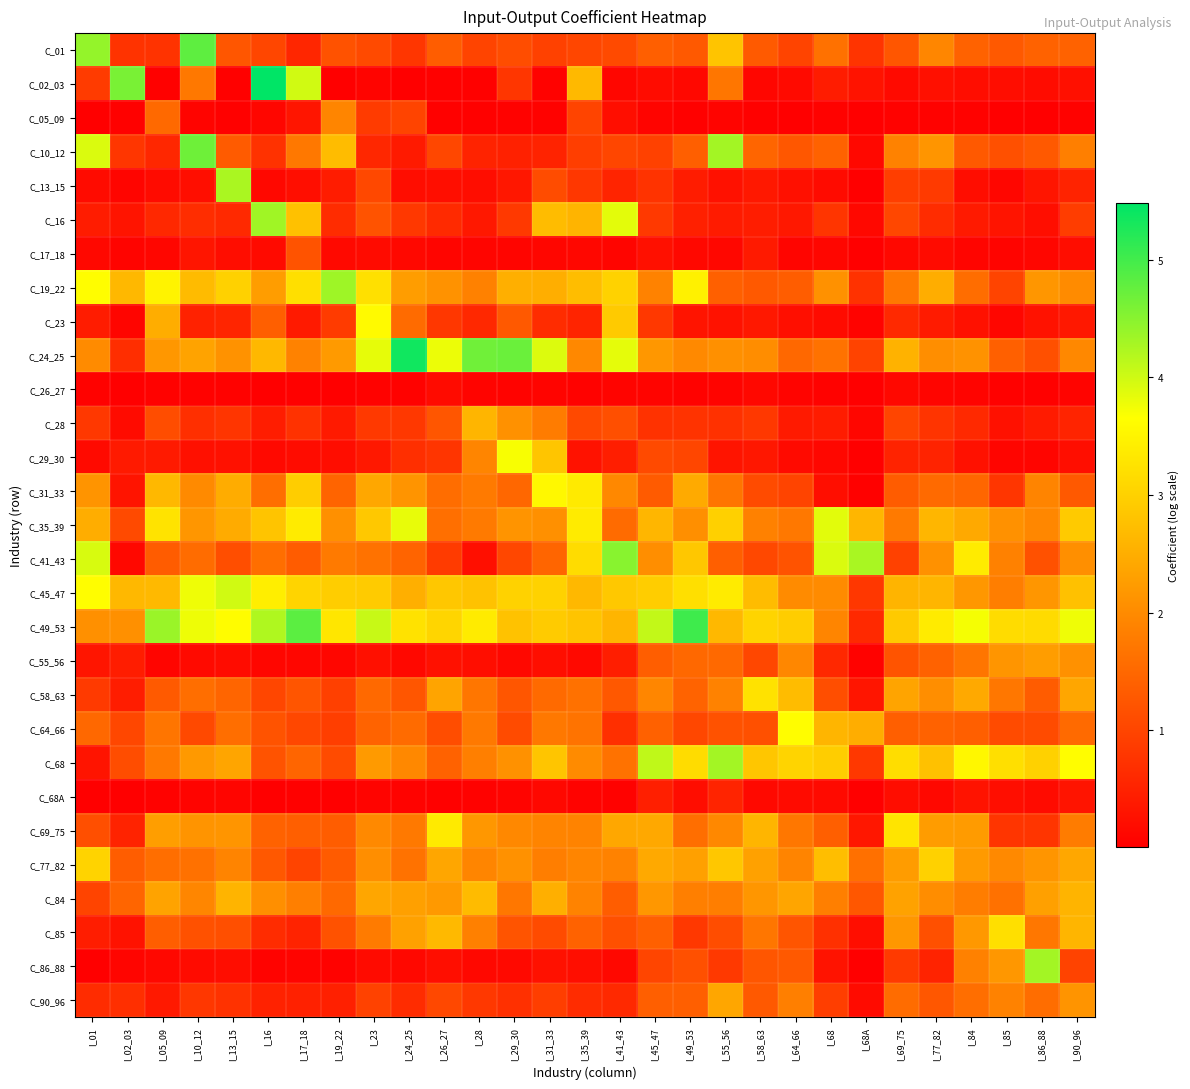

Which series has the largest total across all categories?

C_49_53